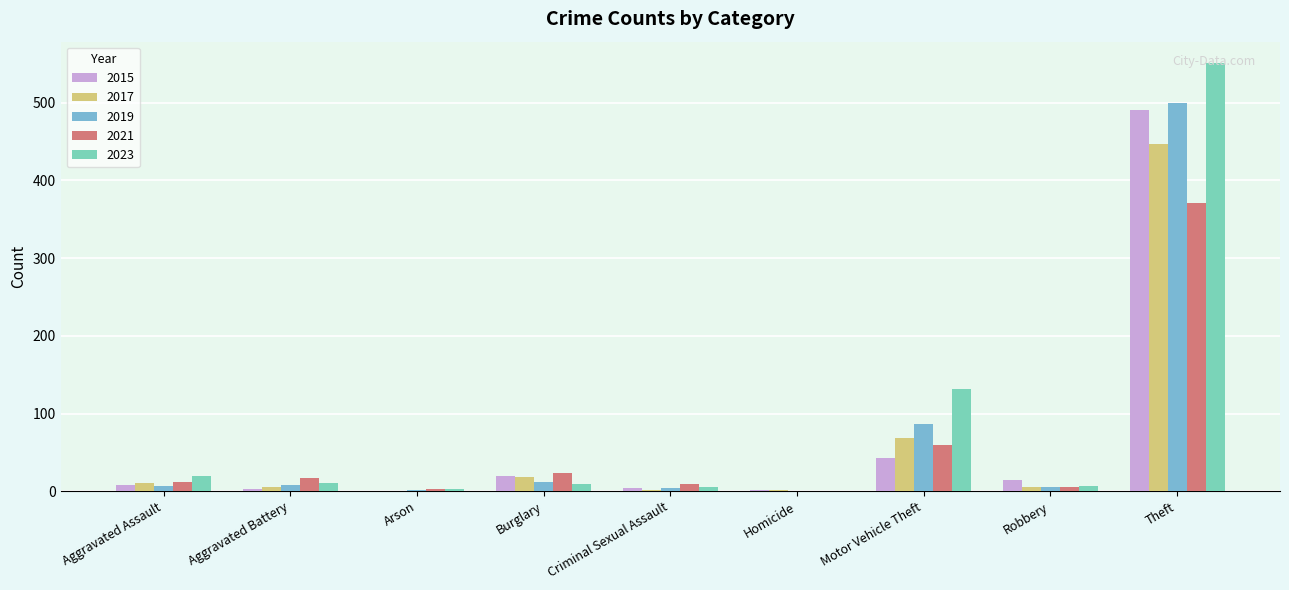

Are the bars grouped side by side (vs. stacked)?

Yes